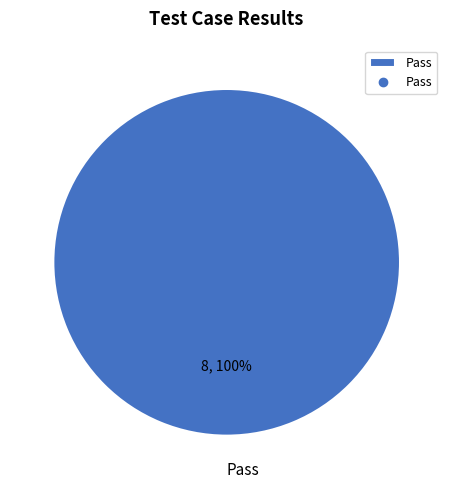

True or false: Pass accounts for 100% of the total.

True